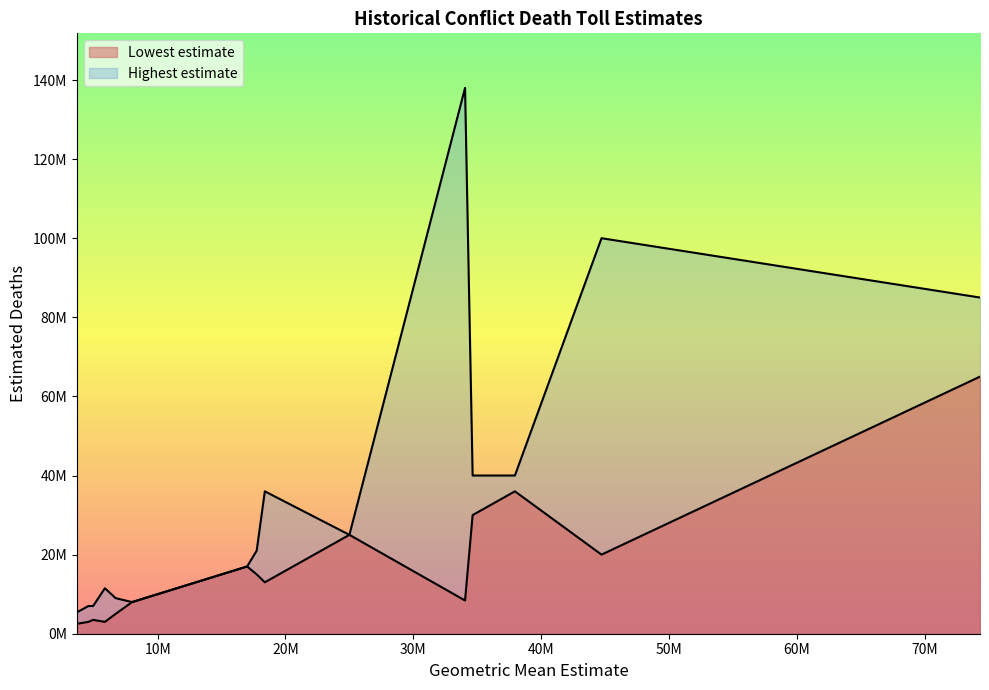

What is the lowest value of the Lowest estimate series?

2500000